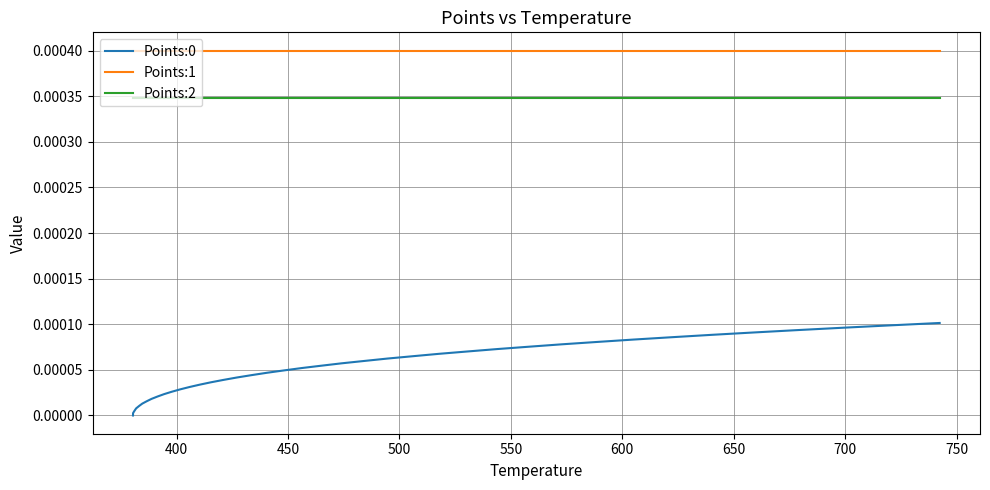

True or false: Points:2 and Points:1 intersect in this chart.

False